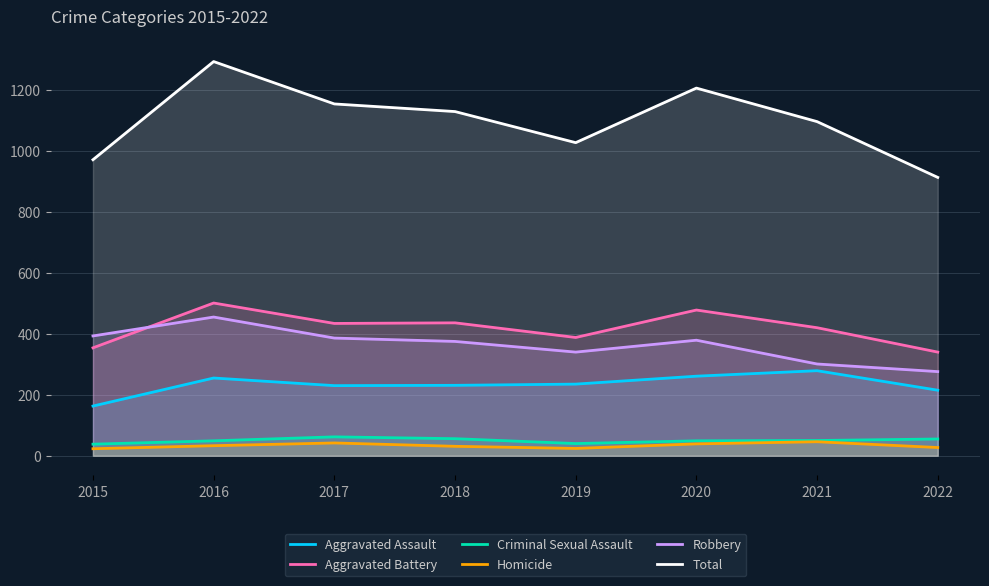

Which category has the highest value in the Total series?

2016